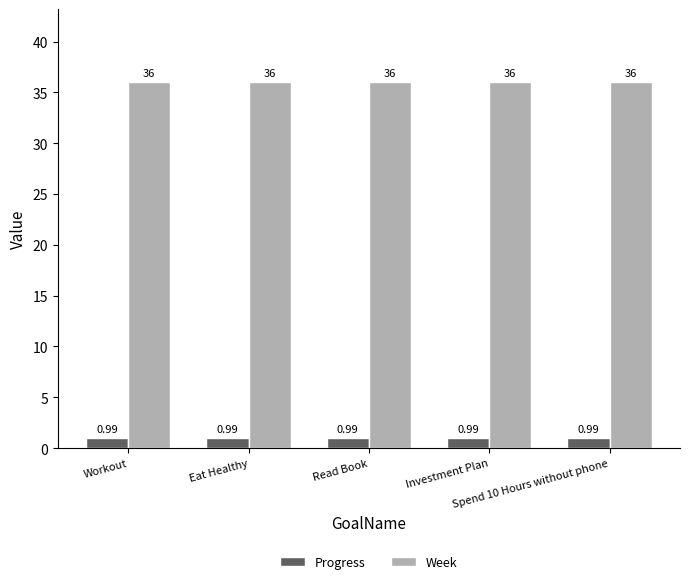

Rank the series by their average value, from highest to lowest.

Week, Progress